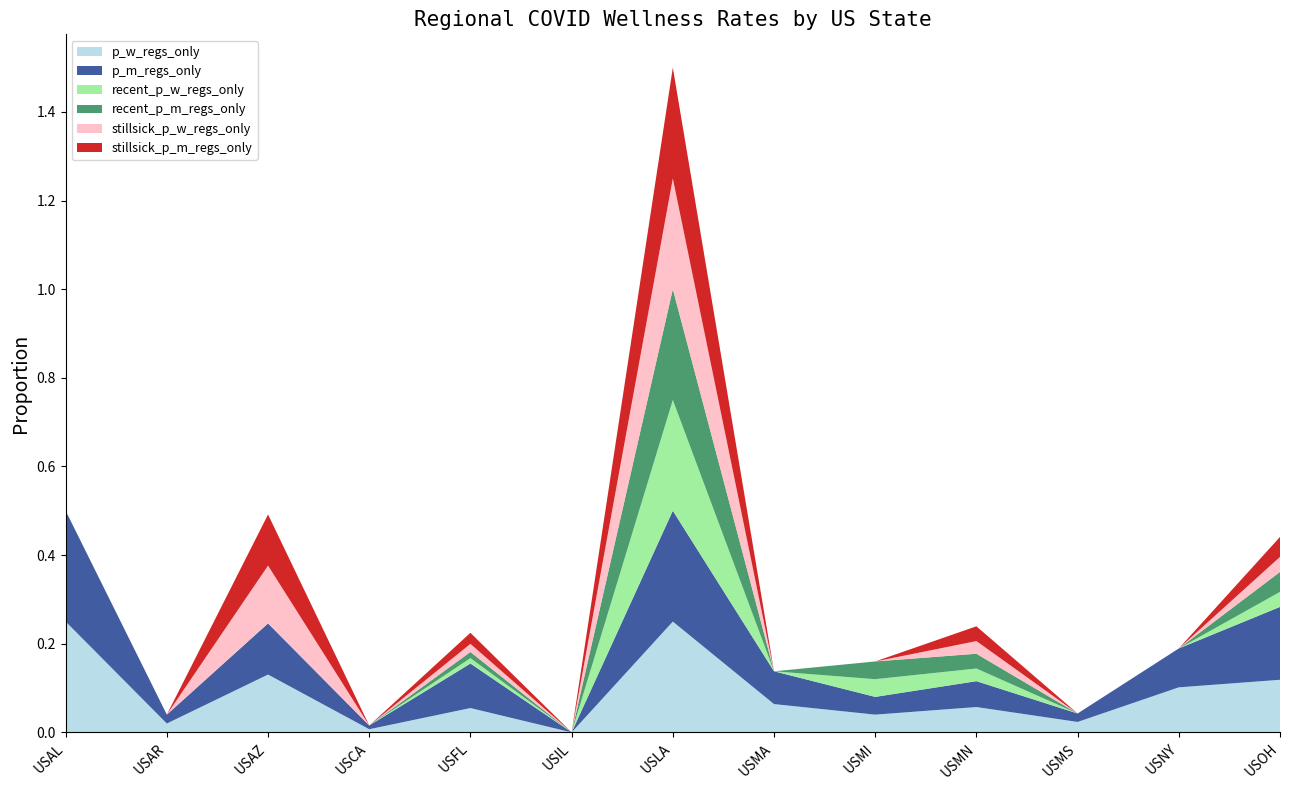

Reading left to right, extract all data points from this chart.

p_w_regs_only: USAL=0.2	USAR=0.0	USAZ=0.1	USCA=0.0	USFL=0.1	USIL=0.0	USLA=0.2	USMA=0.1	USMI=0.0	USMN=0.1	USMS=0.0	USNY=0.1	USOH=0.1
p_m_regs_only: USAL=0.2	USAR=0.0	USAZ=0.1	USCA=0.0	USFL=0.1	USIL=0.0	USLA=0.2	USMA=0.1	USMI=0.0	USMN=0.1	USMS=0.0	USNY=0.1	USOH=0.2
recent_p_w_regs_only: USAL=0.0	USAR=0.0	USAZ=0.0	USCA=0.0	USFL=0.0	USIL=0.0	USLA=0.2	USMA=0.0	USMI=0.0	USMN=0.0	USMS=0.0	USNY=0.0	USOH=0.0
recent_p_m_regs_only: USAL=0.0	USAR=0.0	USAZ=0.0	USCA=0.0	USFL=0.0	USIL=0.0	USLA=0.2	USMA=0.0	USMI=0.0	USMN=0.0	USMS=0.0	USNY=0.0	USOH=0.0
stillsick_p_w_regs_only: USAL=0.0	USAR=0.0	USAZ=0.1	USCA=0.0	USFL=0.0	USIL=0.0	USLA=0.2	USMA=0.0	USMI=0.0	USMN=0.0	USMS=0.0	USNY=0.0	USOH=0.0
stillsick_p_m_regs_only: USAL=0.0	USAR=0.0	USAZ=0.1	USCA=0.0	USFL=0.0	USIL=0.0	USLA=0.2	USMA=0.0	USMI=0.0	USMN=0.0	USMS=0.0	USNY=0.0	USOH=0.0